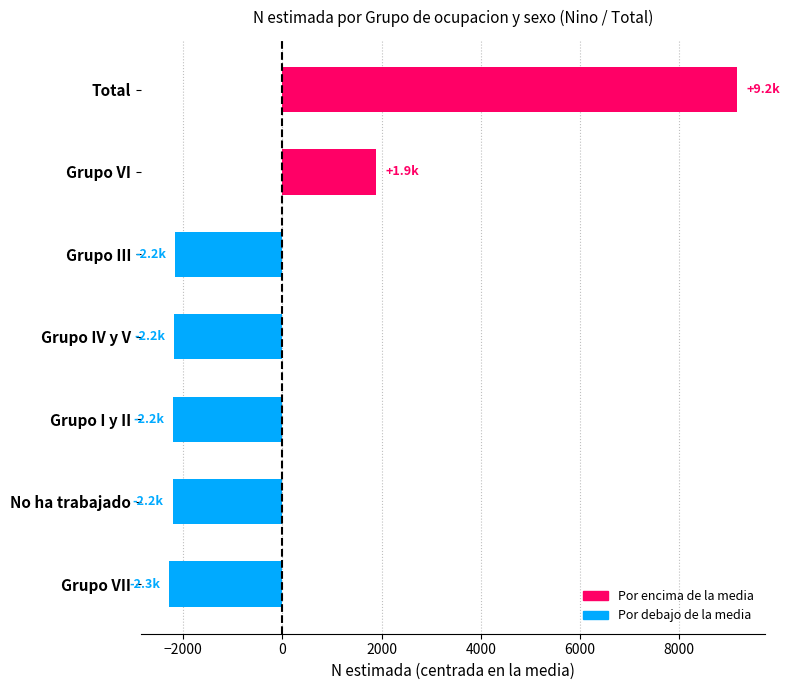

Between Total and Grupo IV y V, which is larger?

Total